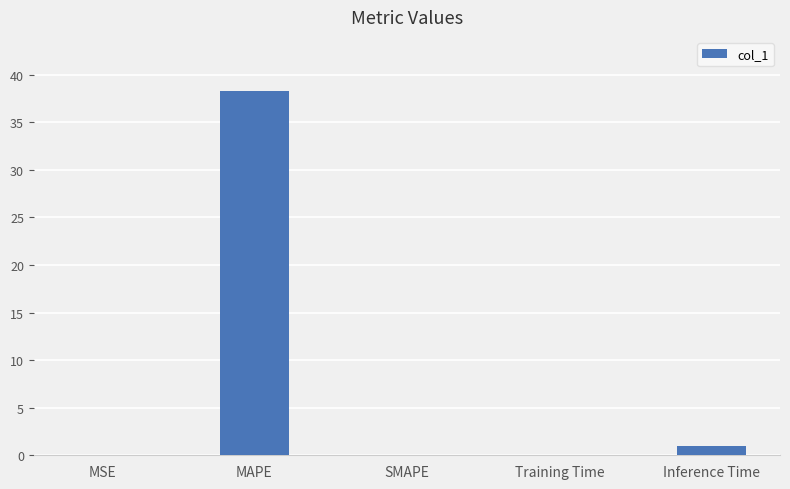

What is the sum of all values?

39.3